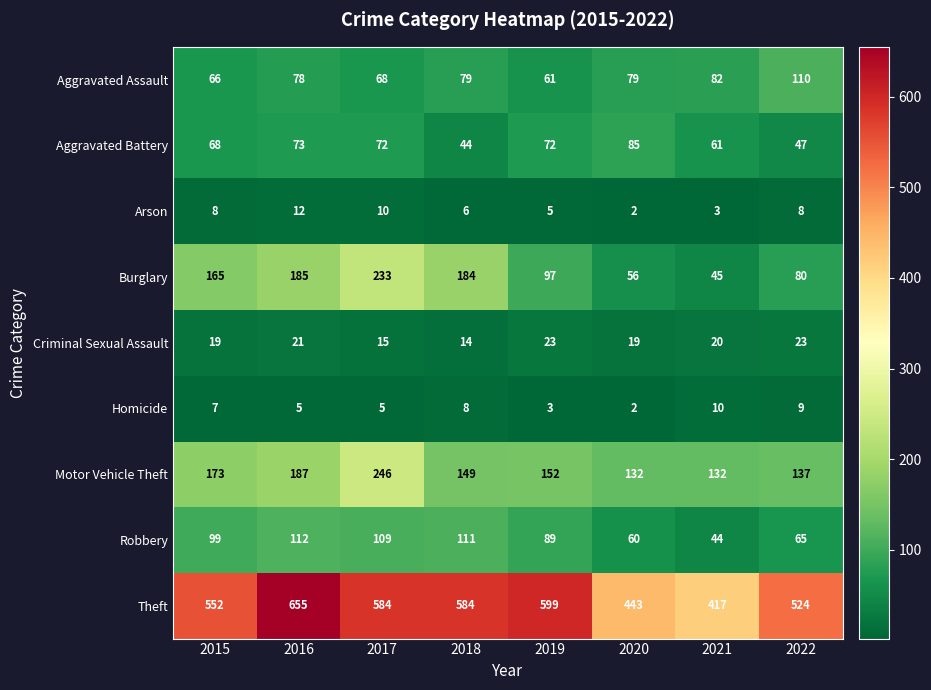

List the series in order of their peak value, highest first.

Theft, Motor Vehicle Theft, Burglary, Robbery, Aggravated Assault, Aggravated Battery, Criminal Sexual Assault, Arson, Homicide